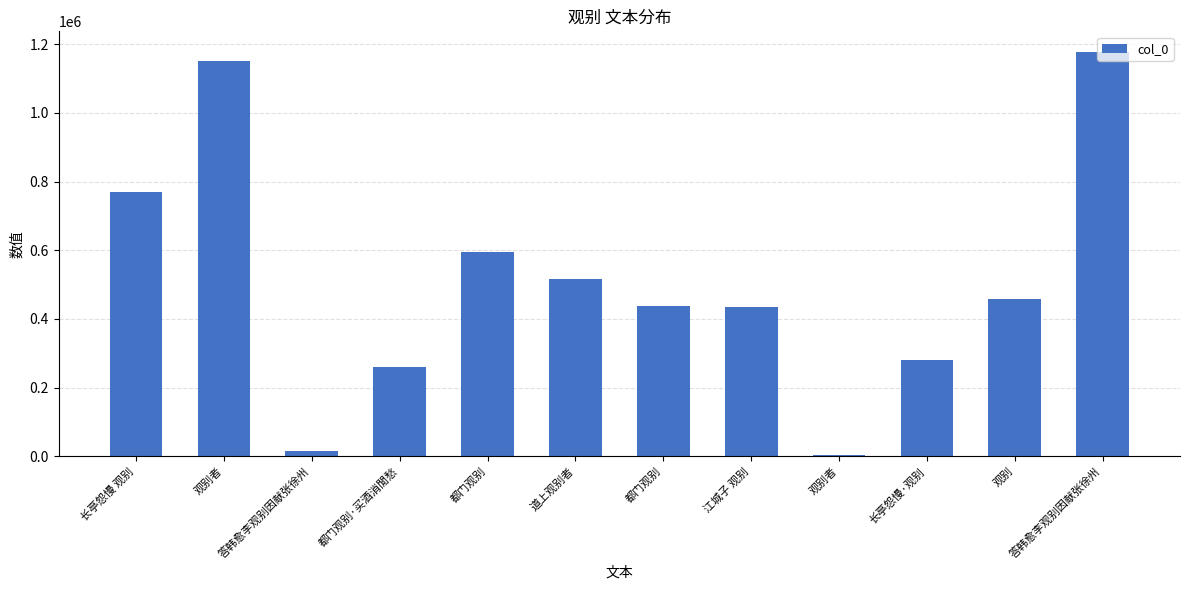

Reading left to right, what are all the values shown in this chart?

长亭怨慢 观别=768209	观别者=1151933	答韩愈李观别因献张徐州=15800	都门观别·买酒消閒愁=261054	都门观别=596048	道上观别者=517456	都门观别=438326	江城子 观别=434013	观别者=2839	长亭怨慢·观别=280764	观别=458578	答韩愈李观别因献张徐州=1178306